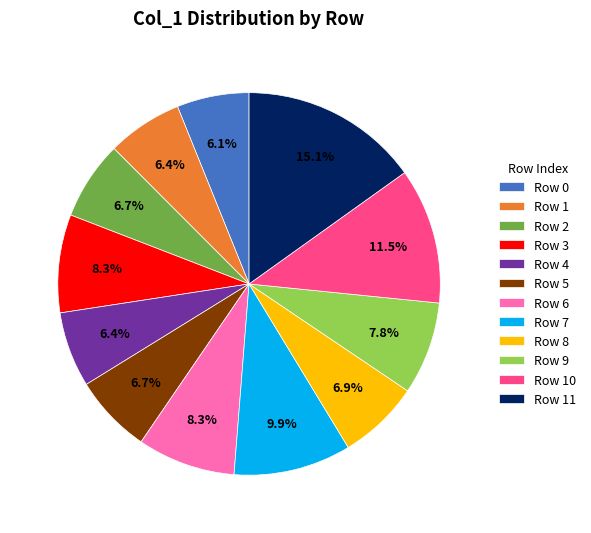

Do Row 5 and Row 0 together represent more than half of the pie?

No